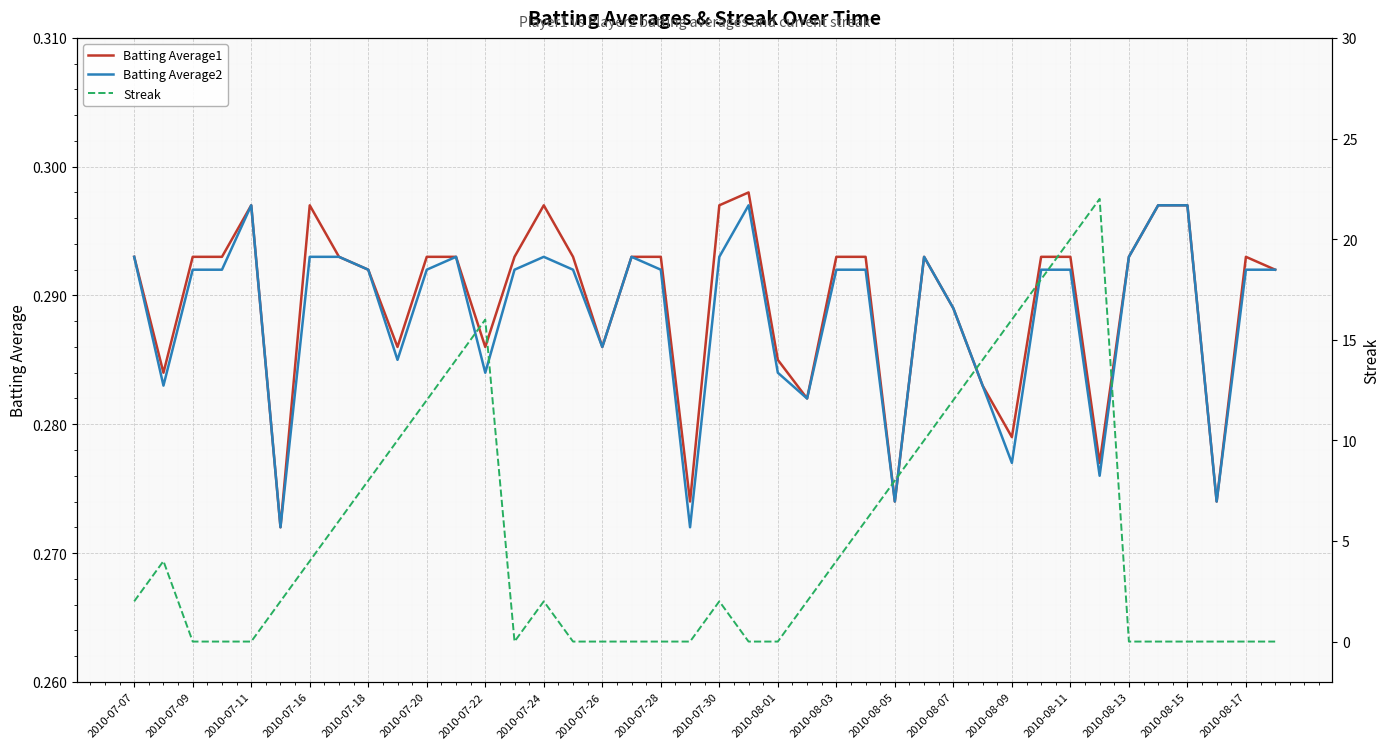

True or false: Batting Average2 has a value of 0.3 at 2010-08-17.

True